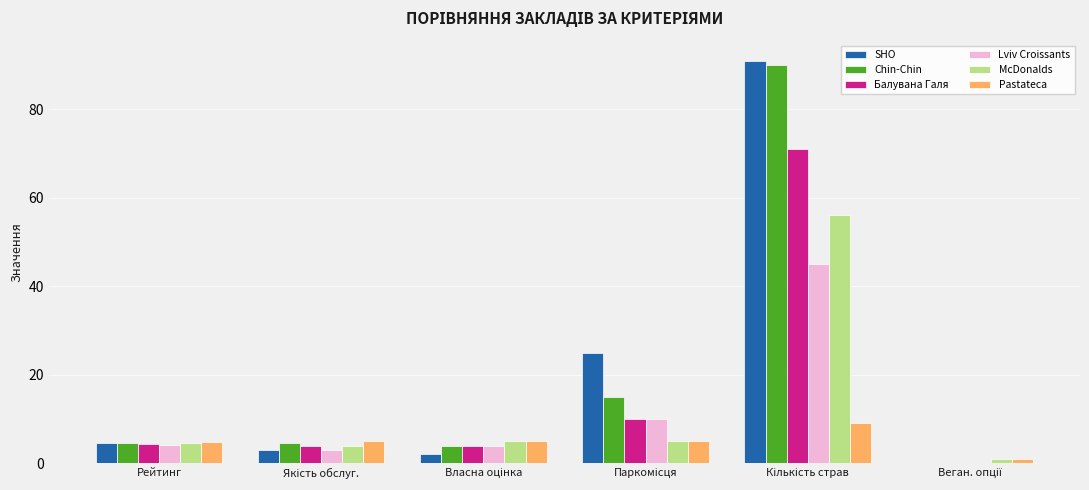

The value of SHO at Рейтинг is 7.6. True or false?

False